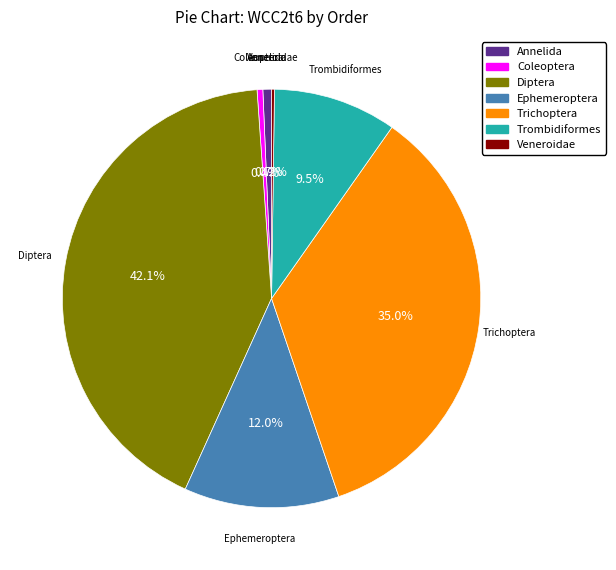

Is there any slice that represents more than half of the pie?

No